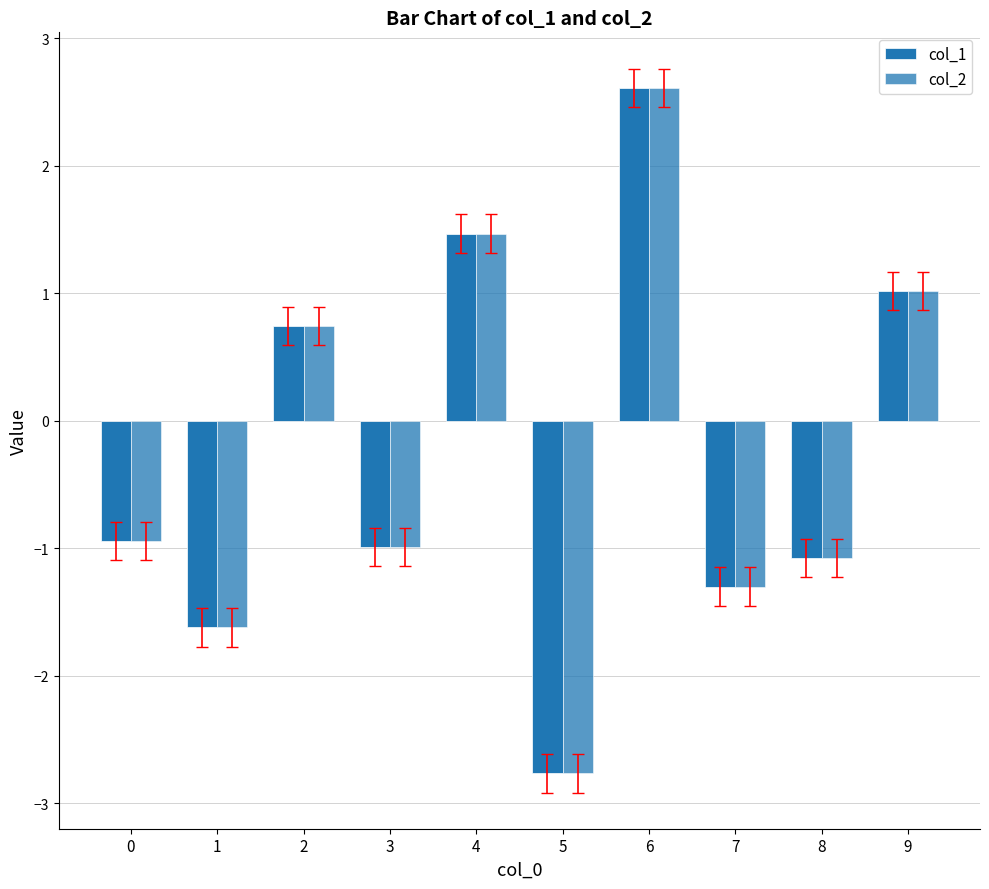

How many groups of bars are there?

10